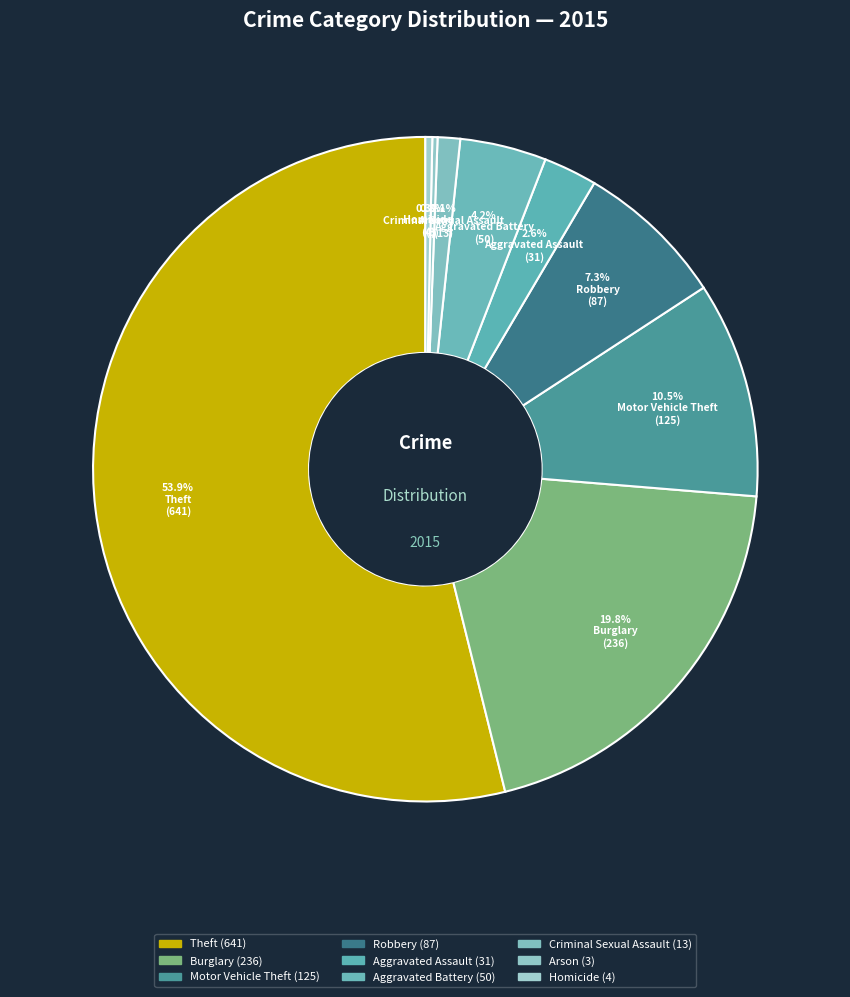

To the nearest percent, what is the combined percentage of Arson and Theft?

54%